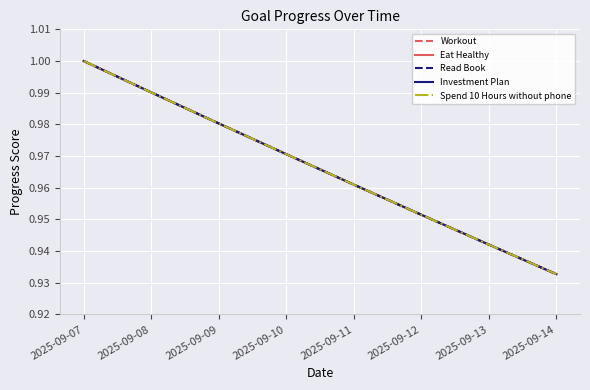

At which label is Read Book closest to 0?

2025-09-14